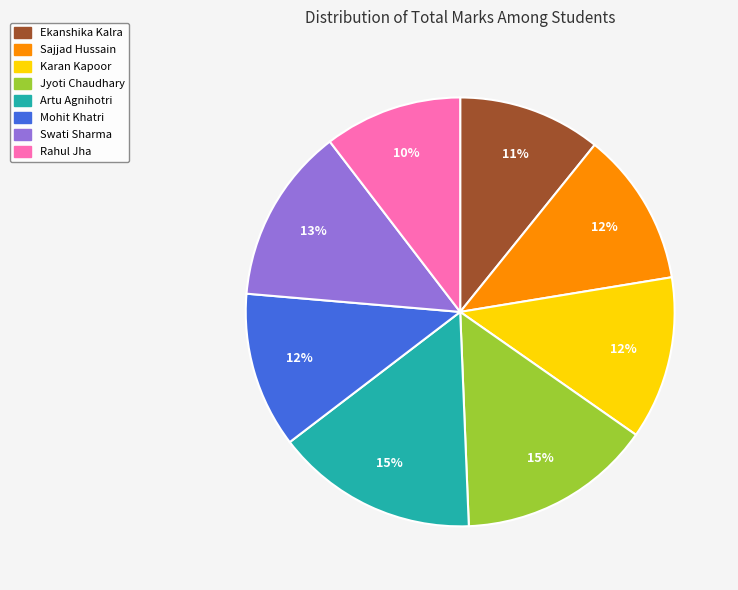

The Karan Kapoor slice represents 12% of the pie. True or false?

True